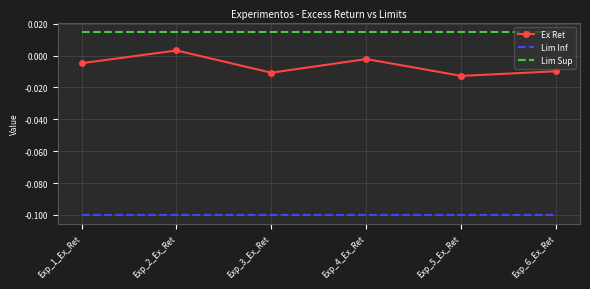

Is the value of Lim Sup at Exp_5_Ex_Ret greater than the value of Lim Inf at Exp_6_Ex_Ret?

Yes